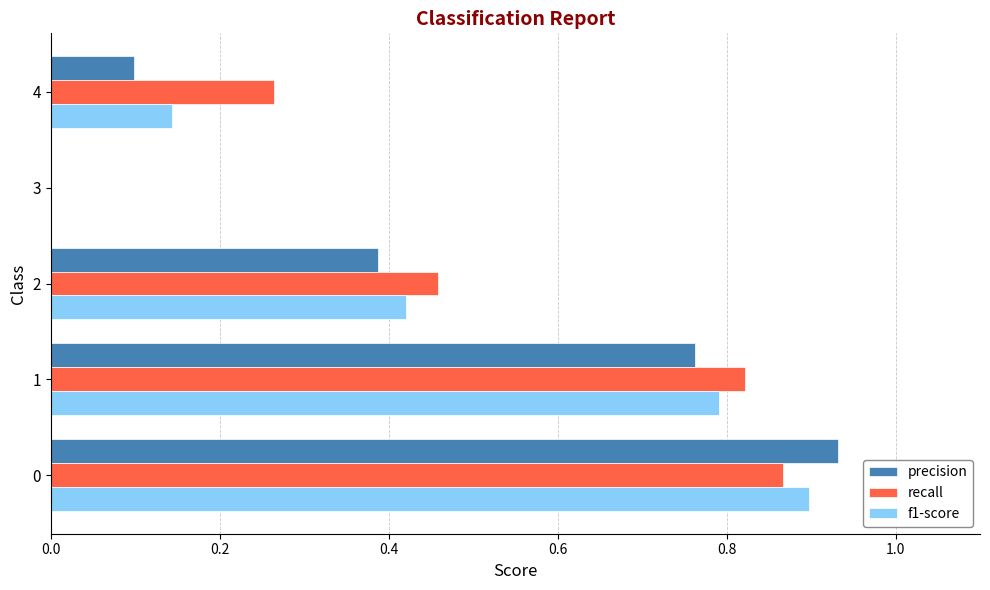

How many values in the recall series exceed 0?

4